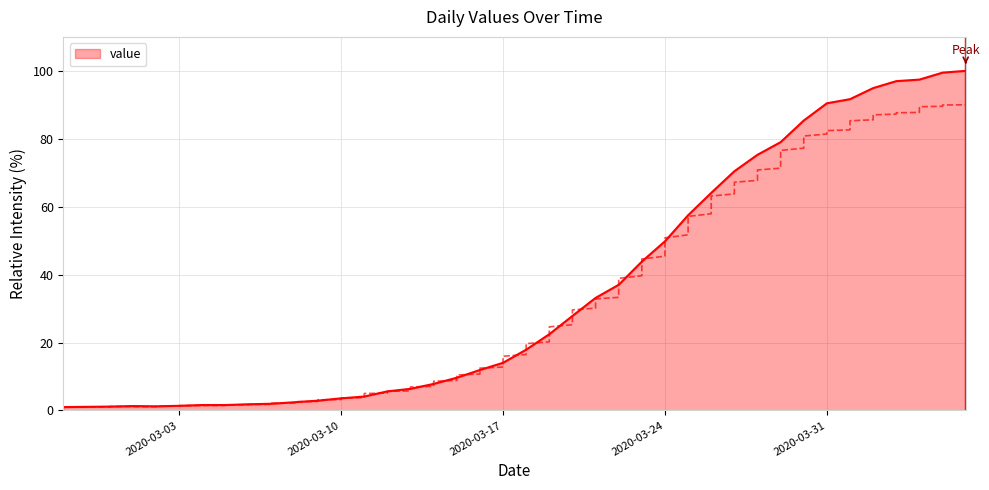

Which has a higher value, 2020-03-28 or 2020-03-26?

2020-03-28